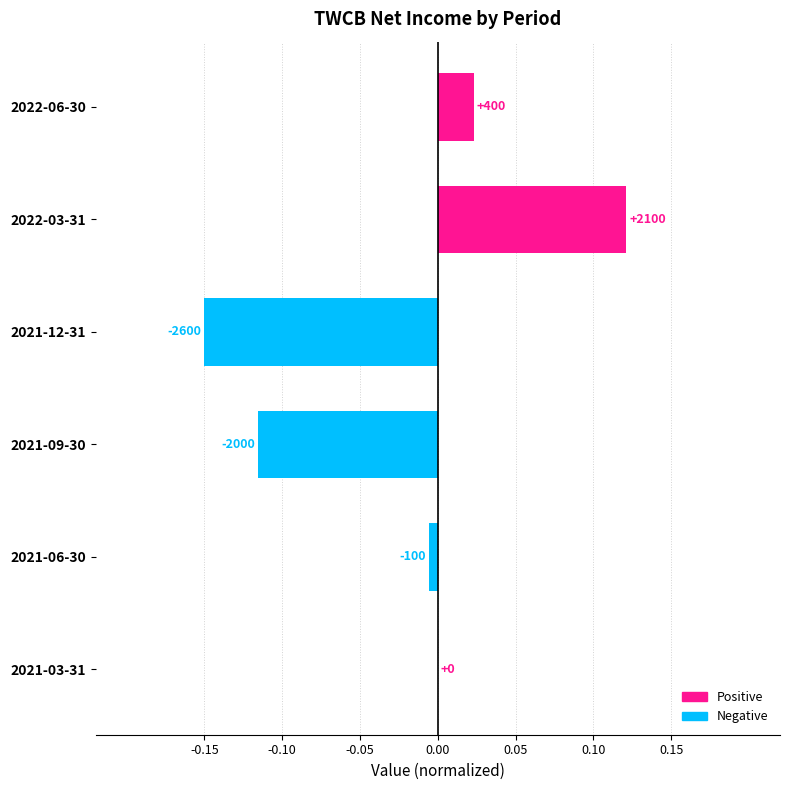

Are the bars grouped side by side (vs. stacked)?

No